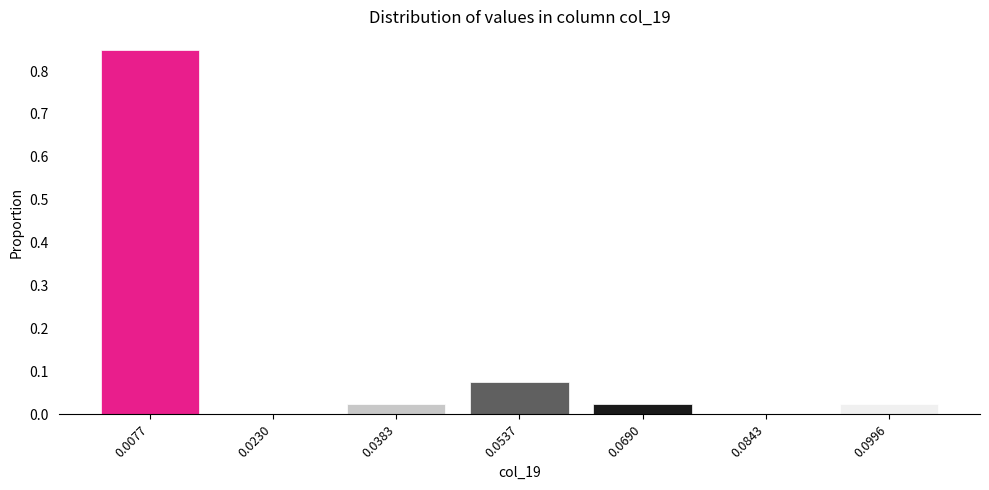

What is the change in value from 0.0077 to 0.0996?

-0.8